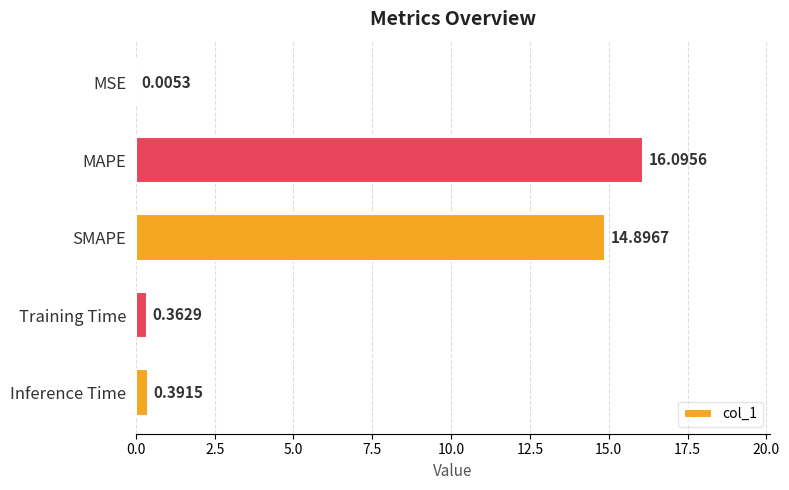

At which category does the chart reach its peak across all series?

MAPE